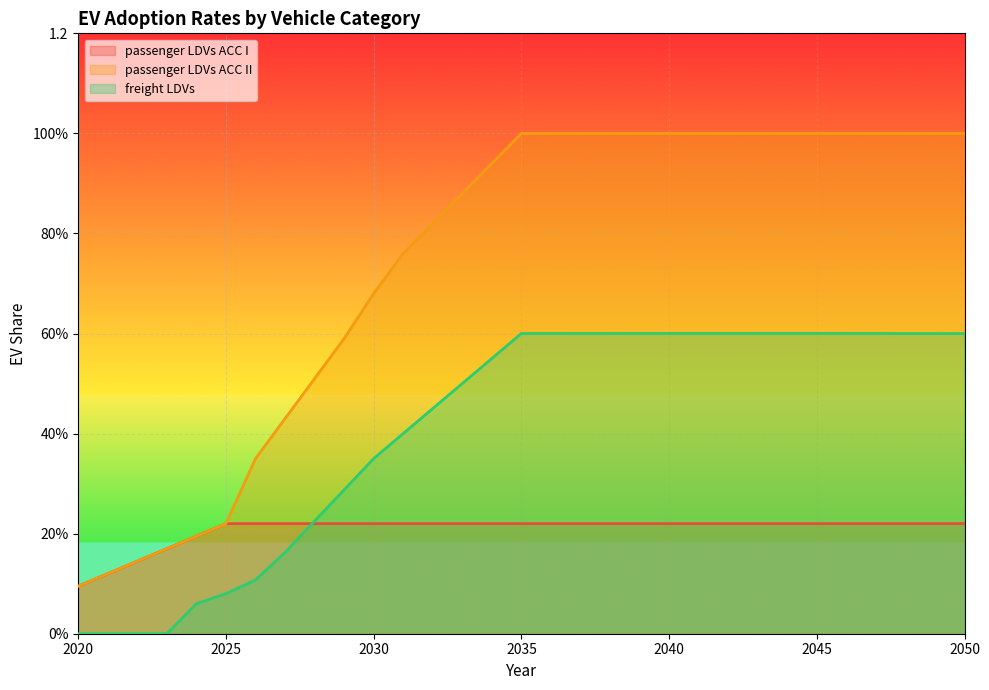

What is the difference between the highest and lowest values at 2043?

0.8